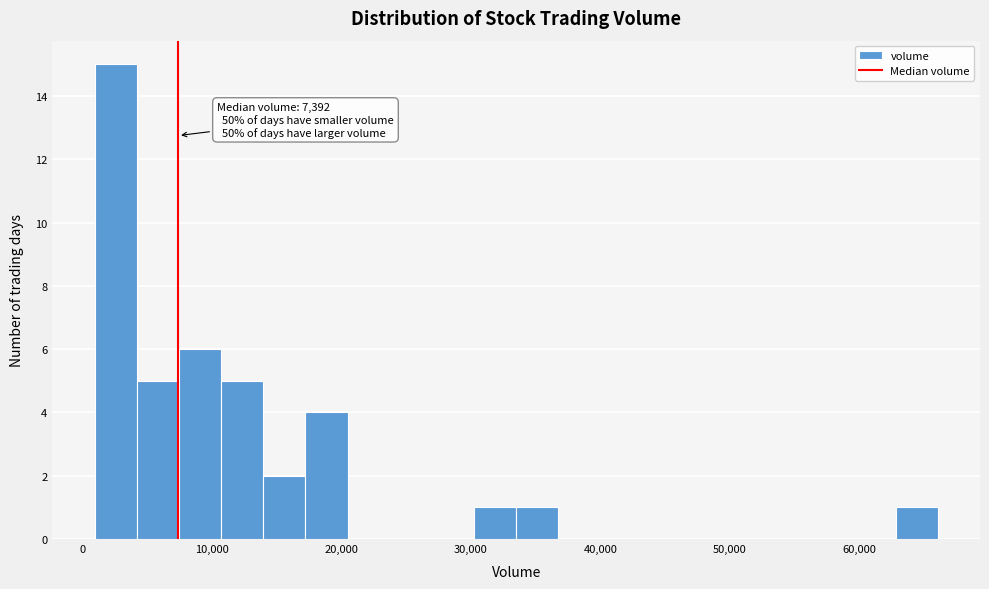

Read against the x-axis, roughly where is the centre of the tallest bar?

3000